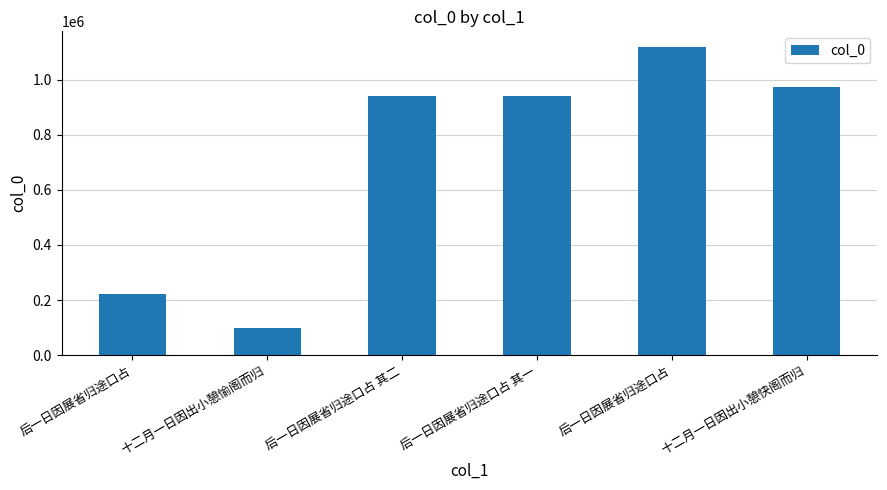

What is the difference between the values at 后一日因展省归途口占 and 十二月一日因出小憩愉阁而归?

1021043